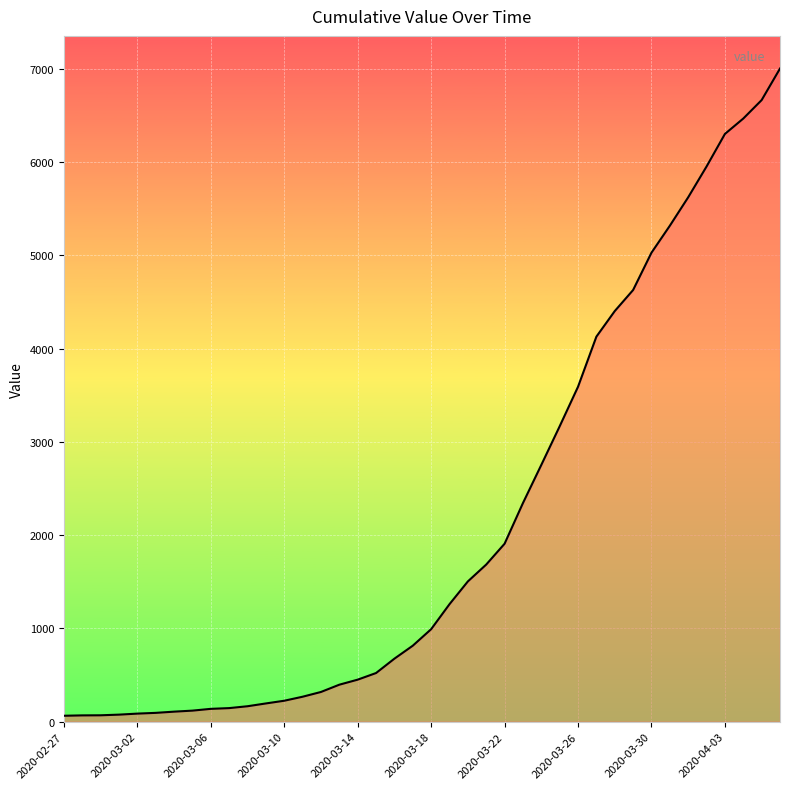

How many lines are shown in the chart?

1